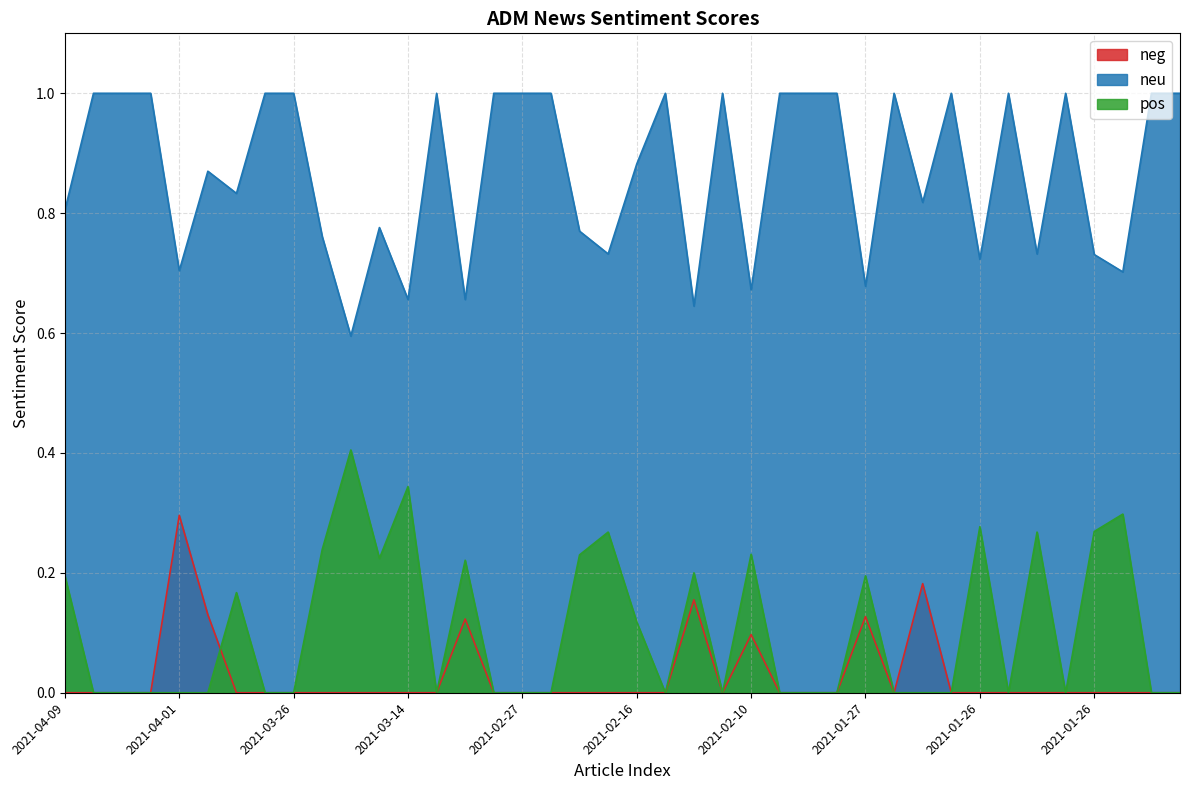

Reading left to right, list all the values displayed in this chart.

neg: 0.0	0.0	0.0	0.0	0.3	0.1	0.0	0.0	0.0	0.0	0.0	0.0	0.0	0.0	0.1	0.0	0.0	0.0	0.0	0.0	0.0	0.0	0.2	0.0	0.1	0.0	0.0	0.0	0.1	0.0	0.2	0.0	0.0	0.0	0.0	0.0	0.0	0.0	0.0	0.0
neu: 0.8	1.0	1.0	1.0	0.7	0.9	0.8	1.0	1.0	0.8	0.6	0.8	0.7	1.0	0.7	1.0	1.0	1.0	0.8	0.7	0.9	1.0	0.6	1.0	0.7	1.0	1.0	1.0	0.7	1.0	0.8	1.0	0.7	1.0	0.7	1.0	0.7	0.7	1.0	1.0
pos: 0.2	0.0	0.0	0.0	0.0	0.0	0.2	0.0	0.0	0.2	0.4	0.2	0.3	0.0	0.2	0.0	0.0	0.0	0.2	0.3	0.1	0.0	0.2	0.0	0.2	0.0	0.0	0.0	0.2	0.0	0.0	0.0	0.3	0.0	0.3	0.0	0.3	0.3	0.0	0.0